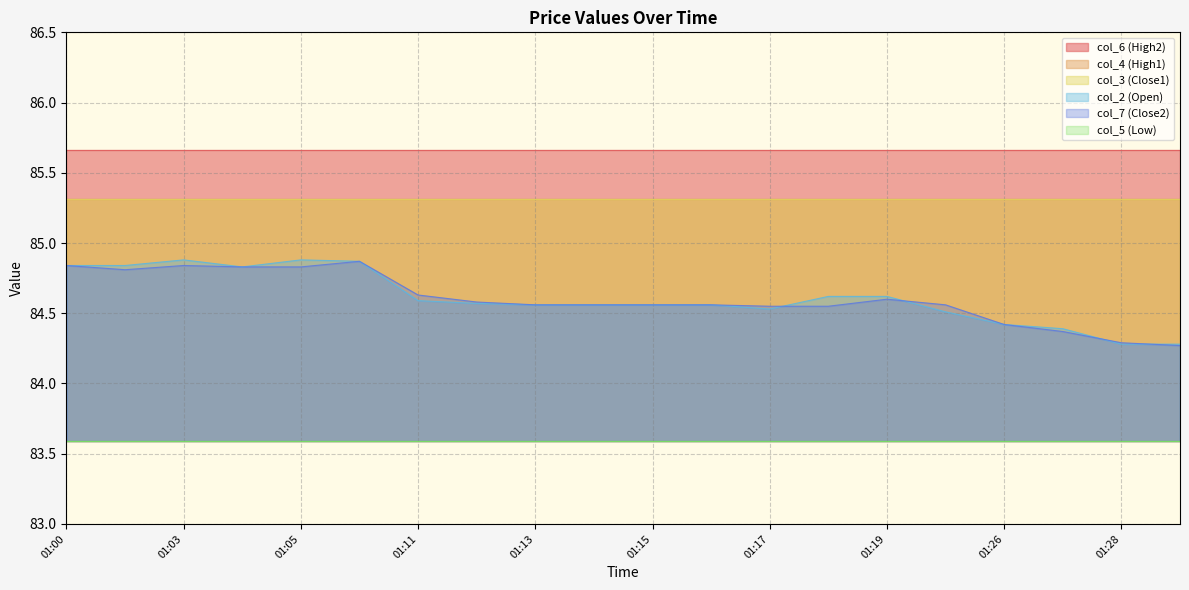

At which category is the sum across all series the highest?

01:06